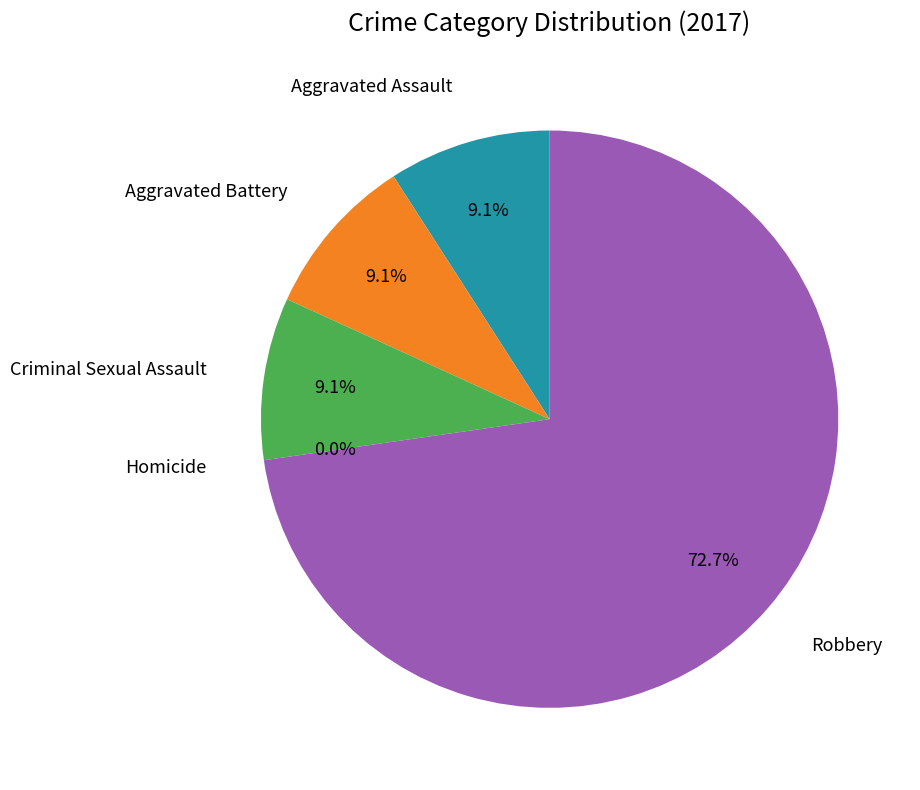

To the nearest percent, what is the combined percentage of Aggravated Battery and Criminal Sexual Assault?

18%